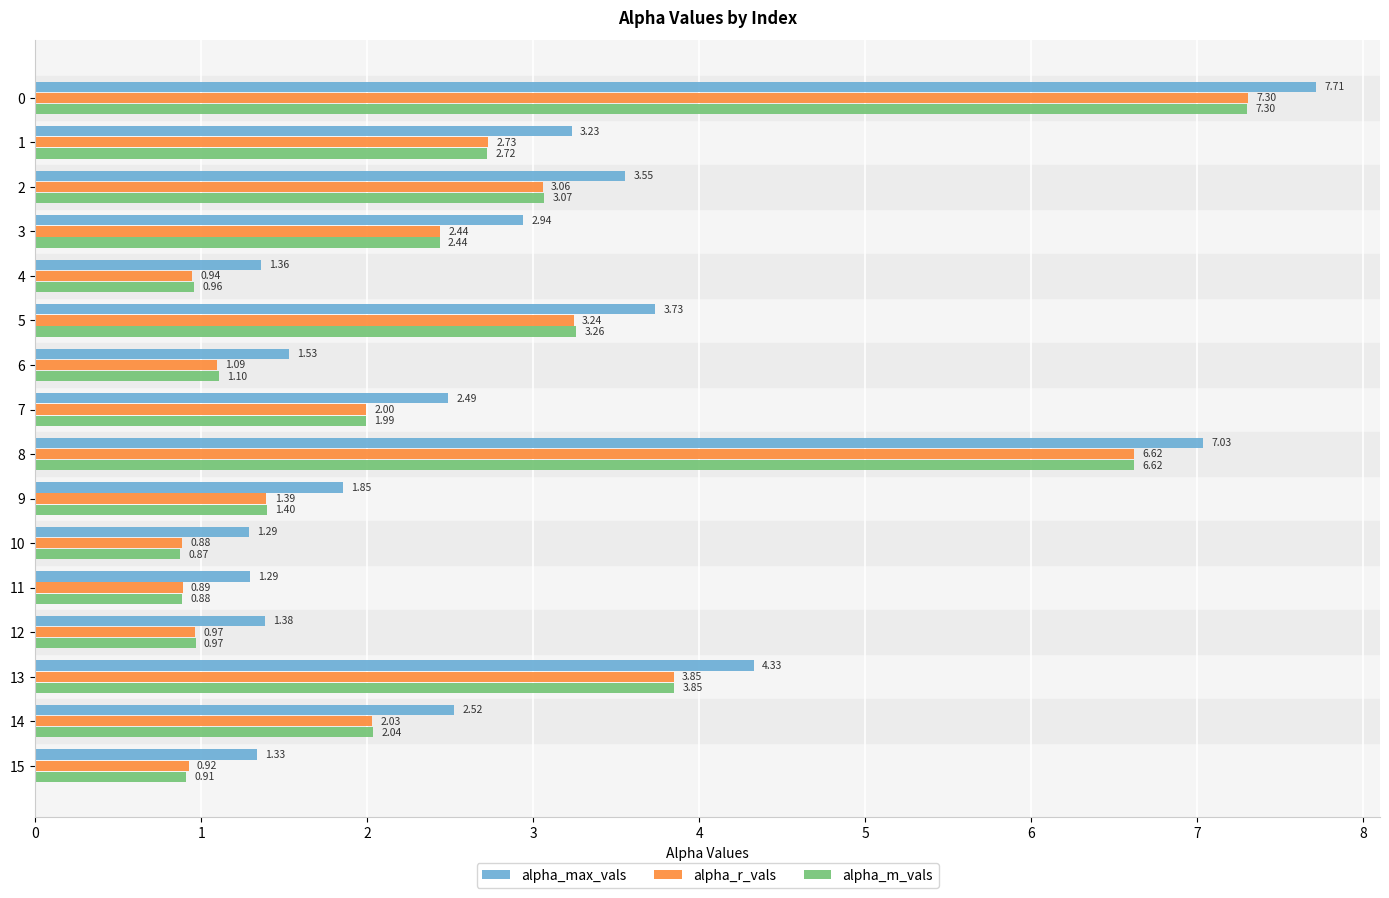

True or false: alpha_m_vals has a value of 8.6 at 8.

False